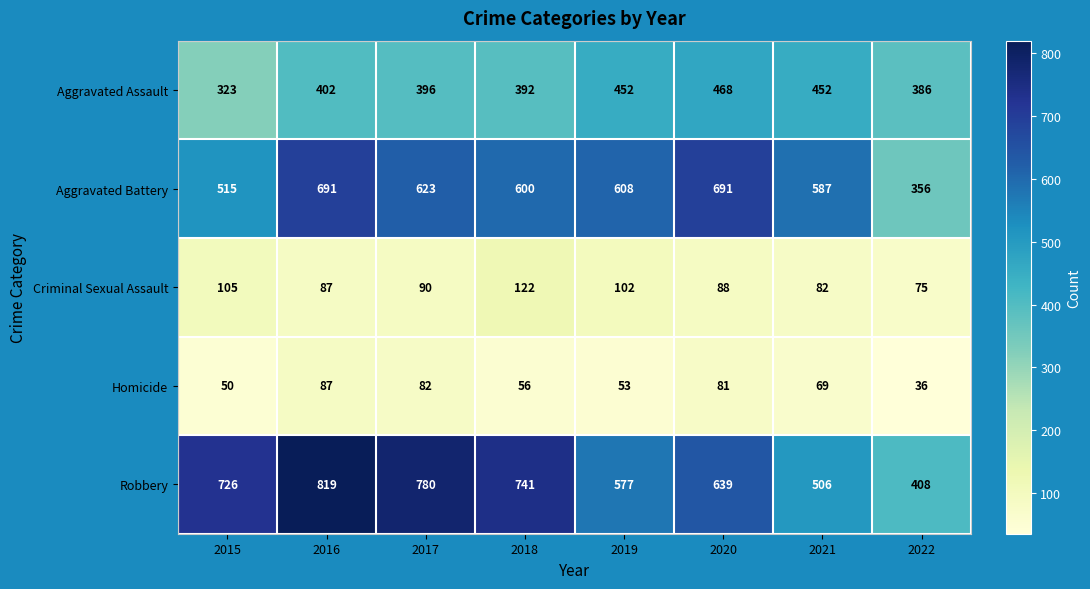

What is the sum of all Criminal Sexual Assault values?

751